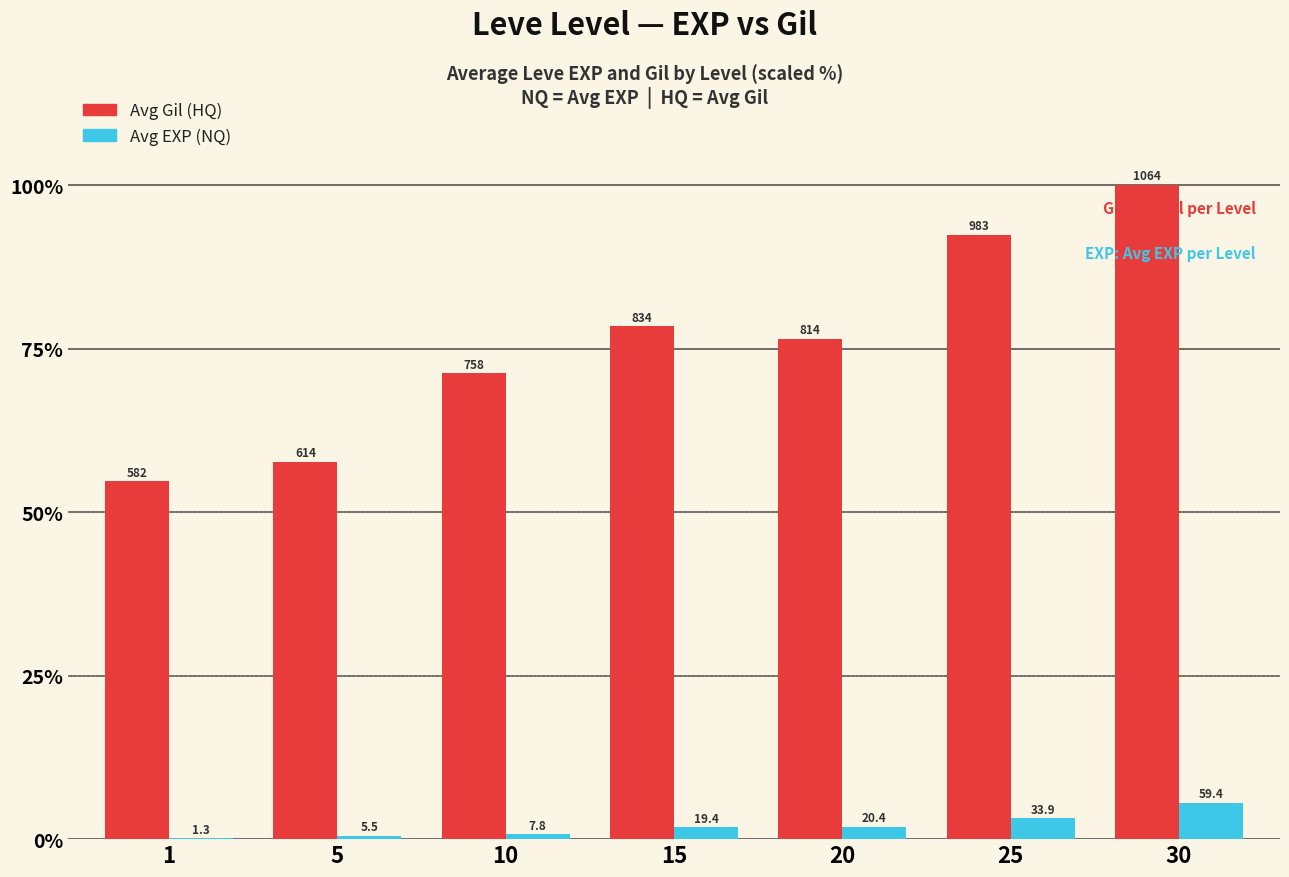

Are the bars grouped side by side (vs. stacked)?

Yes